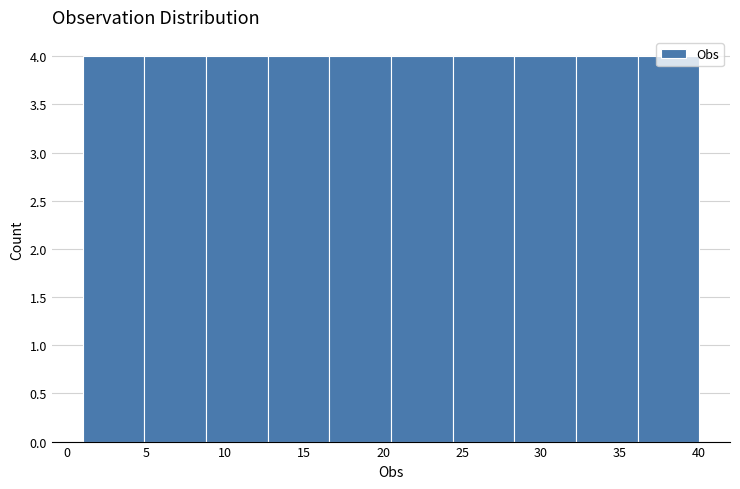

What is the height of the bar covering 20.5 to 24.4 on the x-axis? Neither the bar edges nor the heights are printed on the chart, so give them approximately, as read against the axes.

4